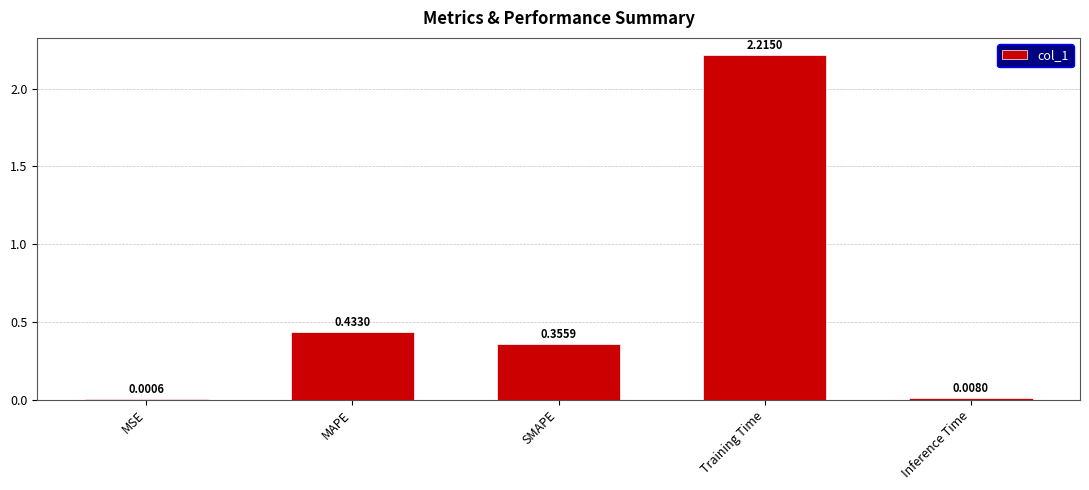

Between MSE and MAPE, which is larger?

MAPE